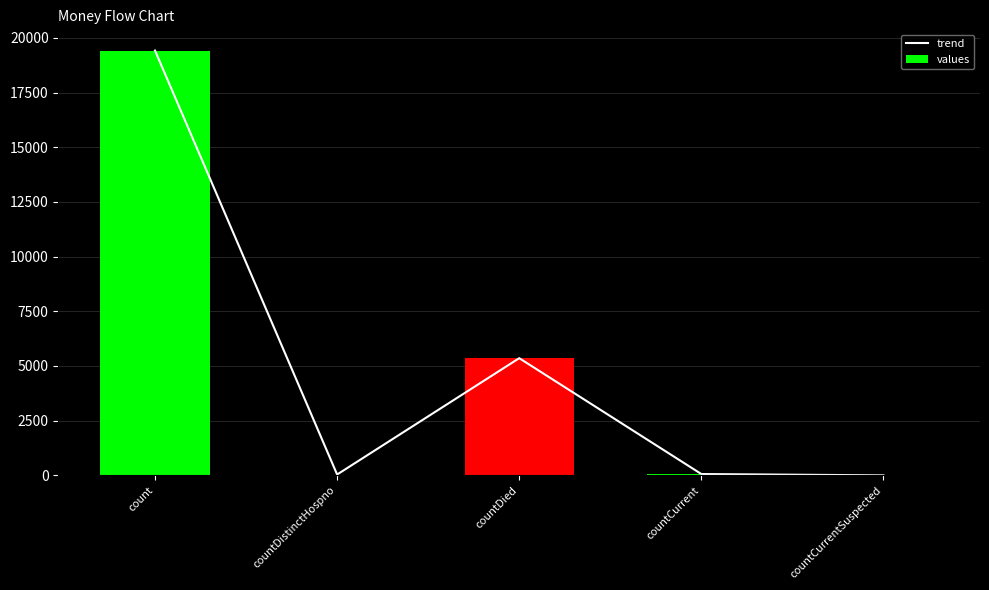

List the labels in order of trend value, smallest first.

countCurrentSuspected, countDistinctHospno, countCurrent, countDied, count